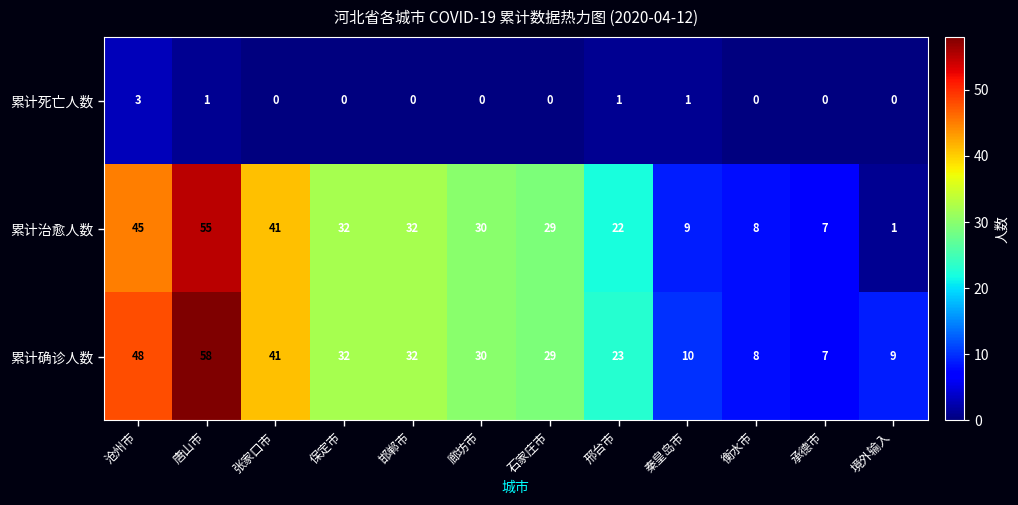

What is the sum of all 累计治愈人数 values?

311